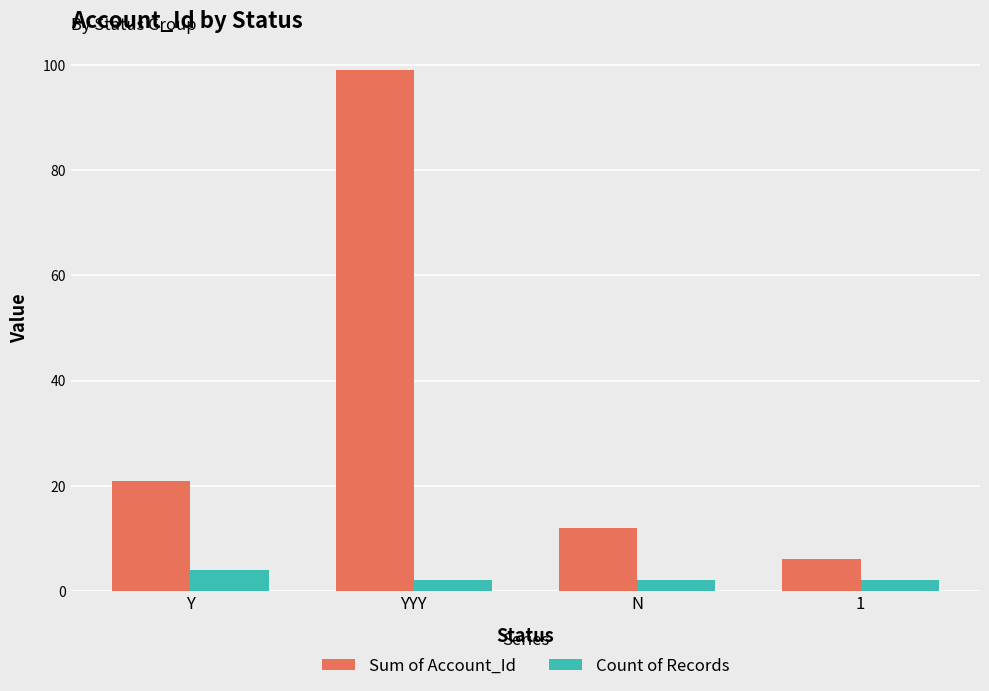

How many distinct data groups are displayed?

2